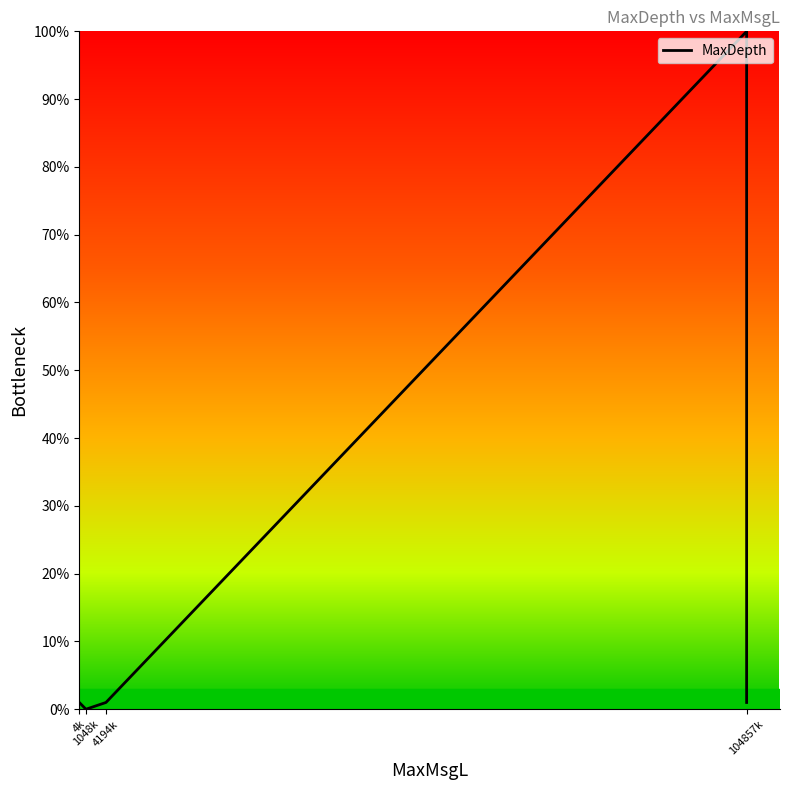

True or false: the data shows 1.4 at 104857k.

False